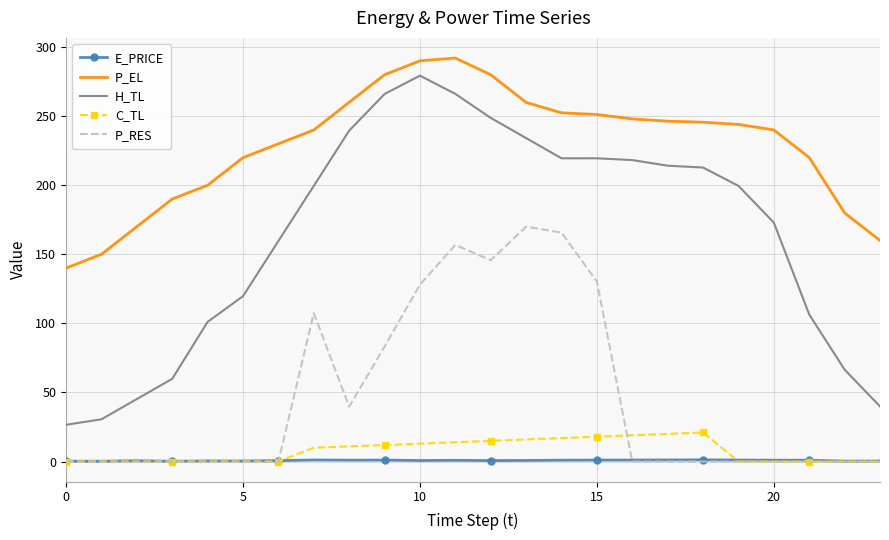

What is the highest value of the H_TL series?

279.3